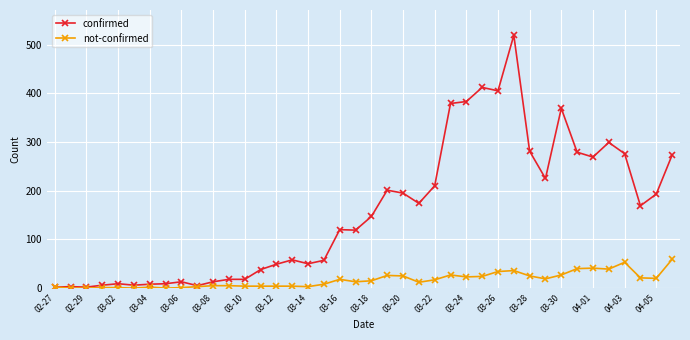

At how many categories does at least one series exceed 104?

22